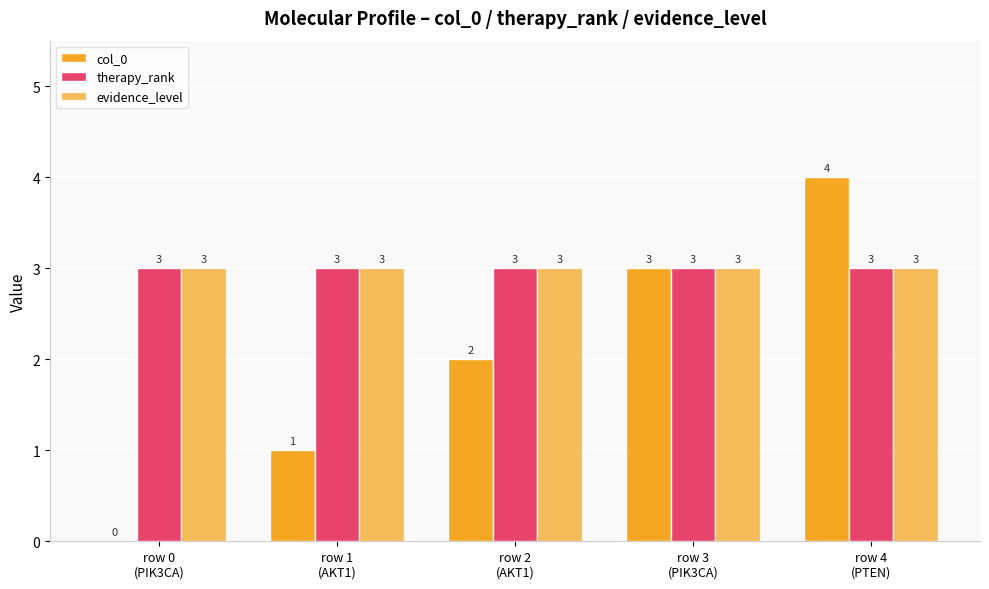

Which series changed the most between row 1
(AKT1) and row 3
(PIK3CA)?

col_0